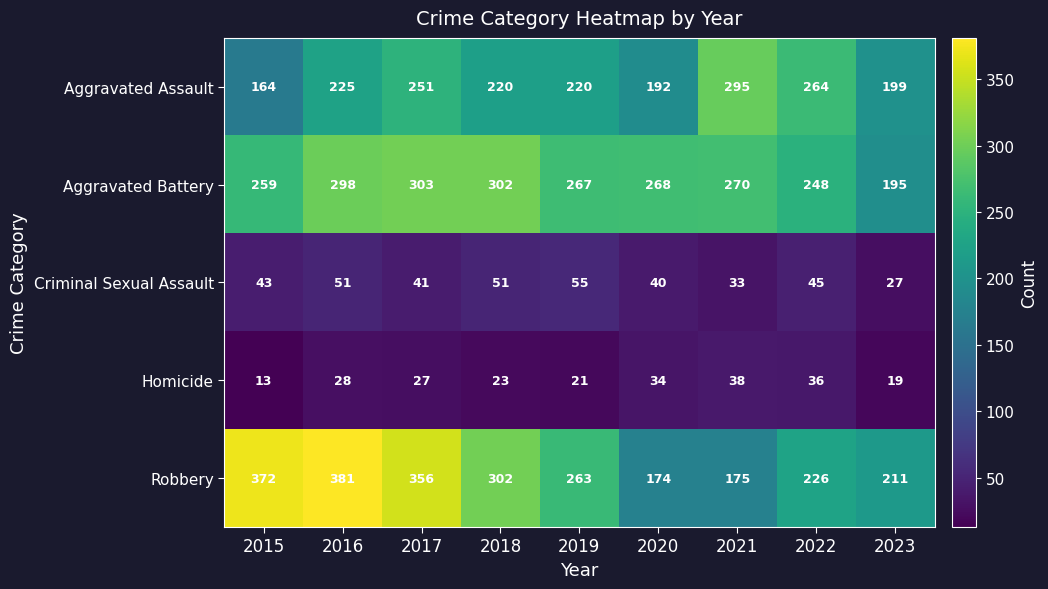

What is the total value across all series at 2016?

983